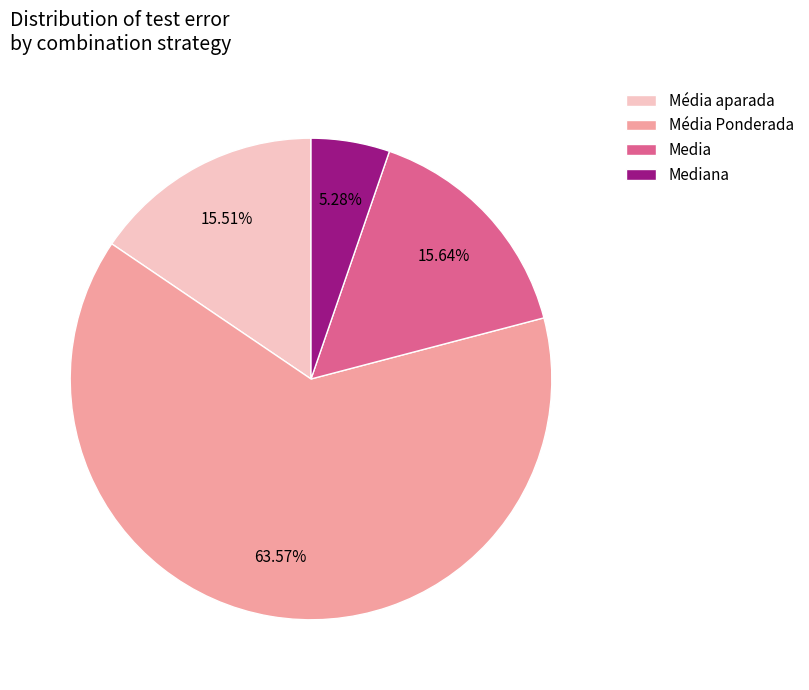

Which slice is the largest?

Média Ponderada